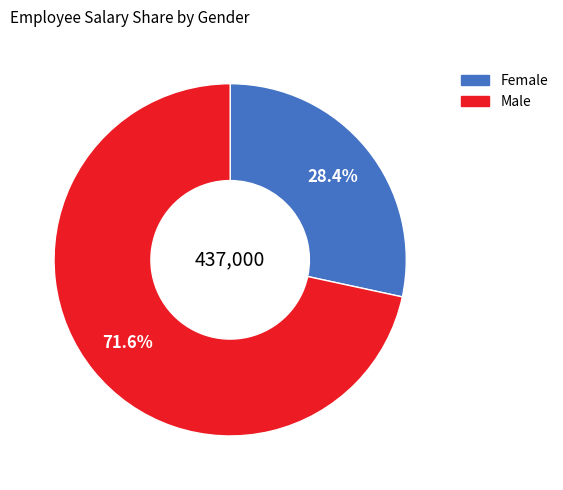

Is there any slice that represents more than half of the pie?

Yes